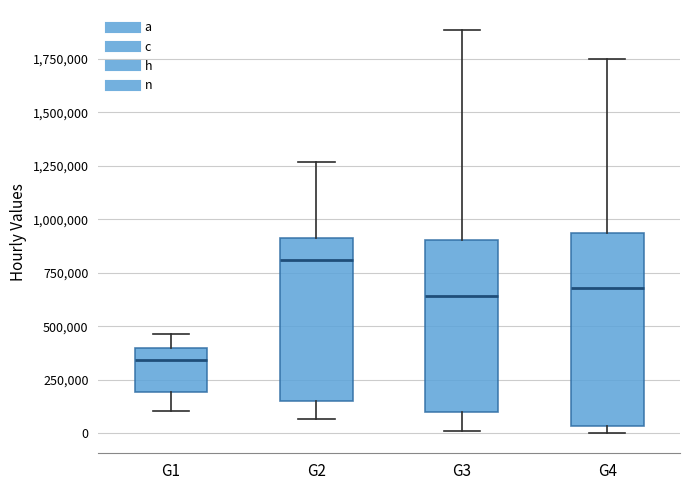

Where is the upper edge of the box for G3 on the y-axis? The values are not printed on the chart, so give them approximately, as read against the axis.

900000